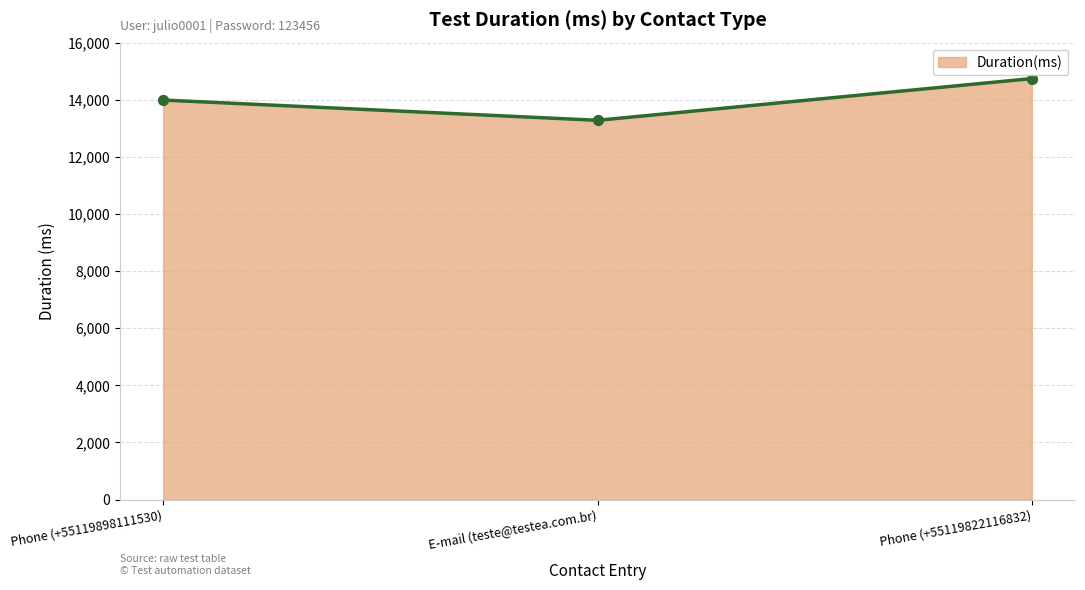

What is the change in value from Phone (+55119898111530) to Phone (+55119822116832)?

+752